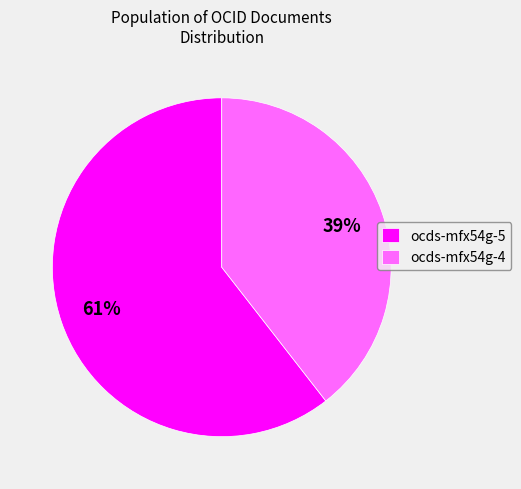

Which has a higher value, ocds-mfx54g-5 or ocds-mfx54g-4?

ocds-mfx54g-5